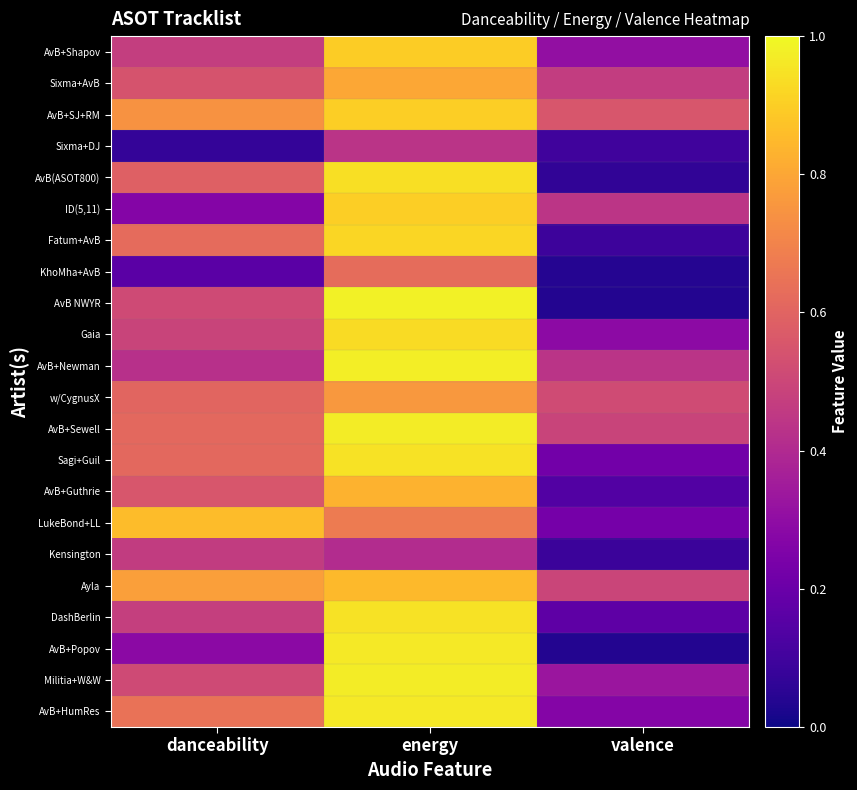

Which series has the largest total across all categories?

AvB+SJ+RM